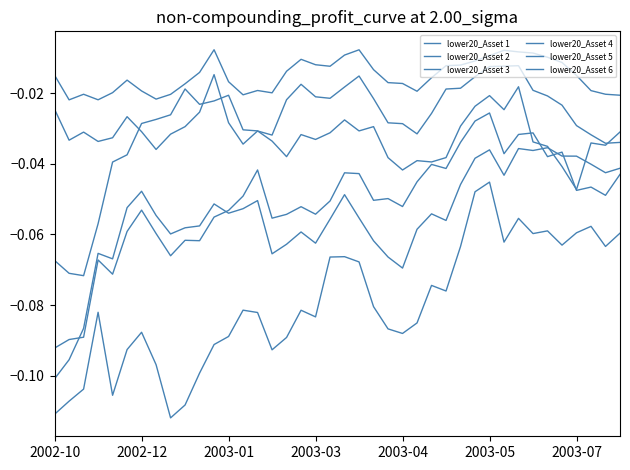

Is this an area chart (filled region under the line)?

No